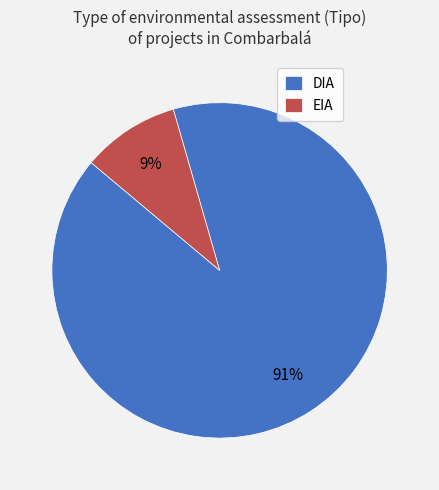

Which slice is the smallest?

EIA